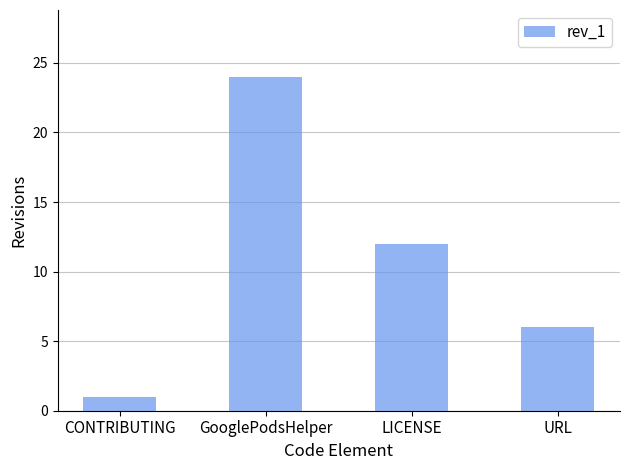

Where does the data first go above 12?

GooglePodsHelper